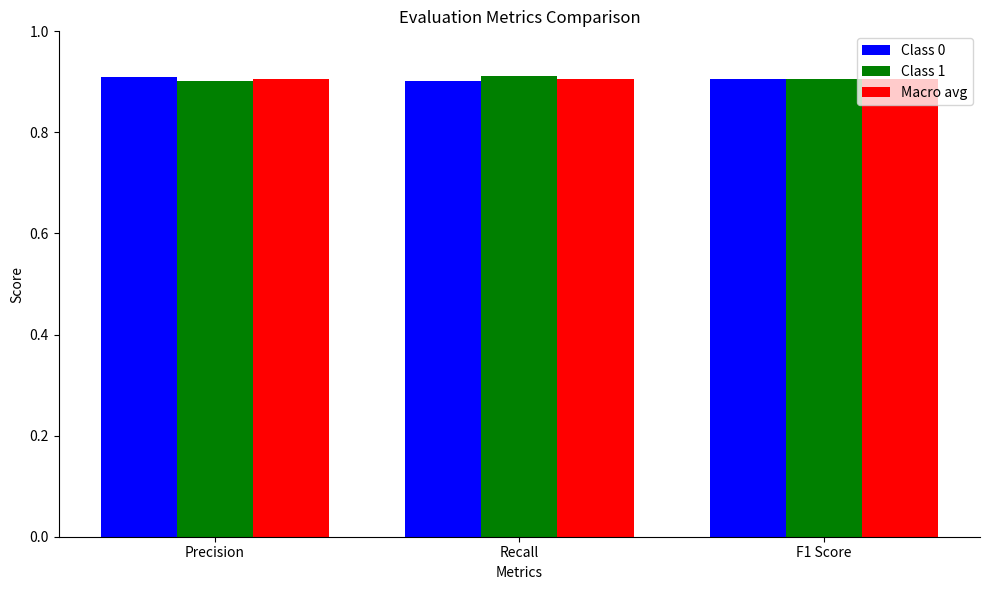

What is the total value across all series at Recall?

2.7